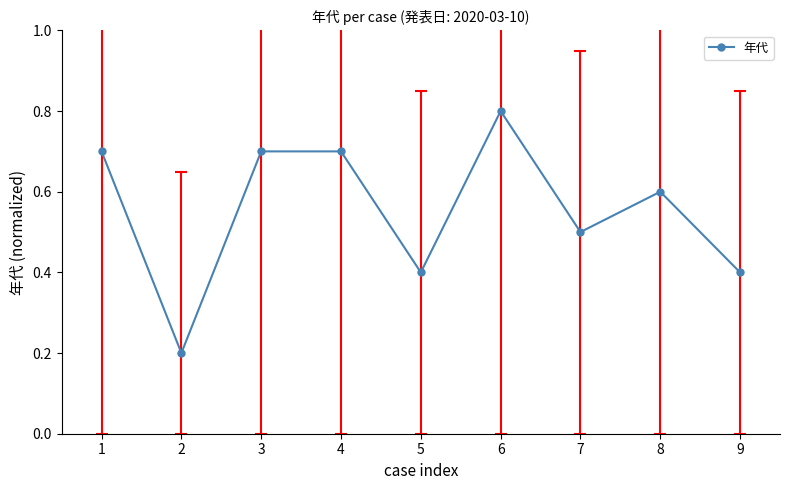

What is the value of the 6th point from the left?

0.8